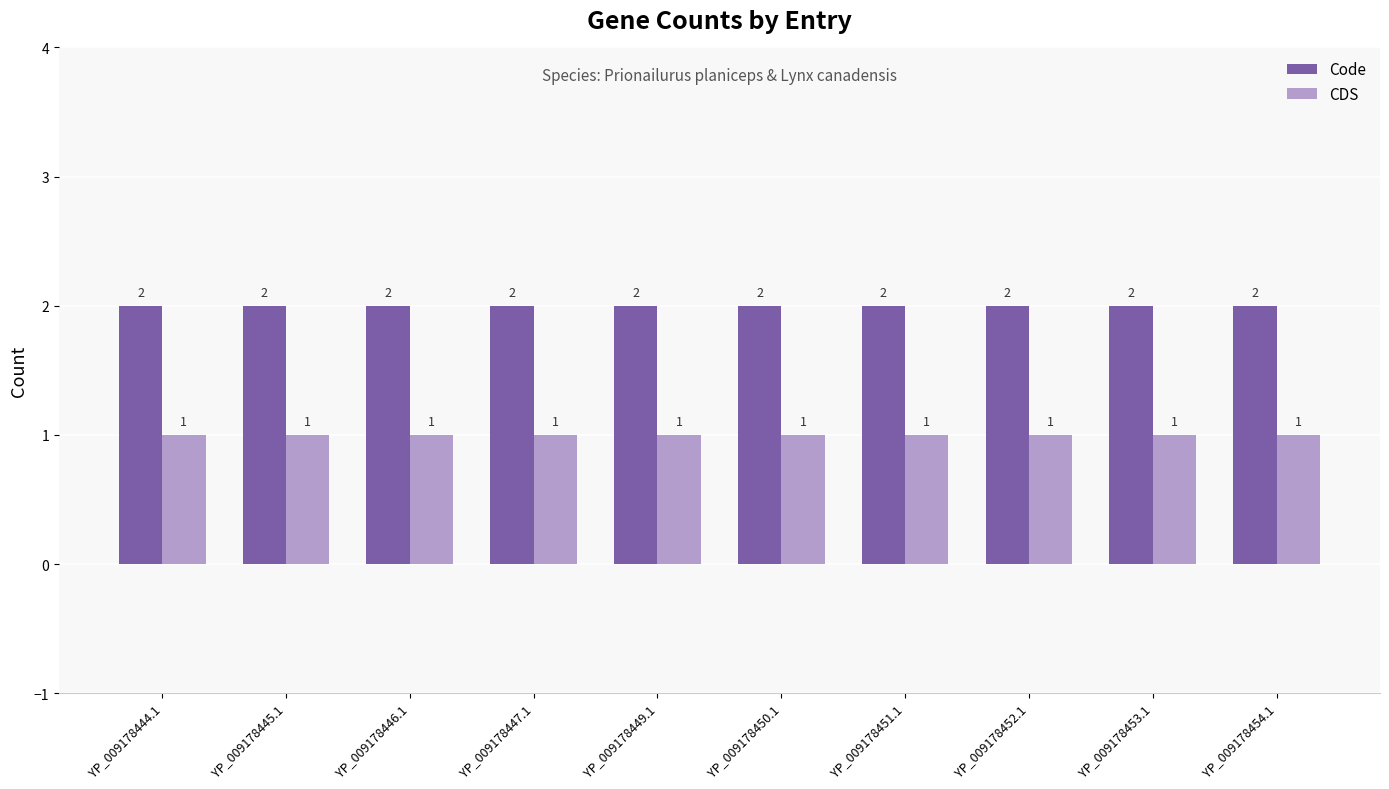

What is the sum of all Code values?

20